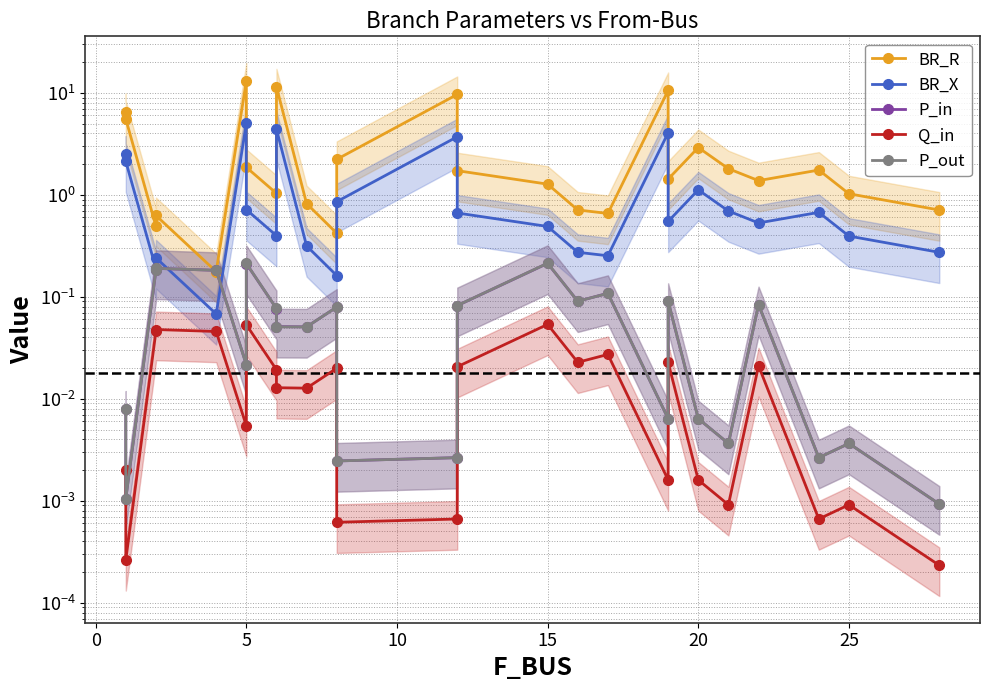

Which series has the largest range (max minus min)?

BR_R